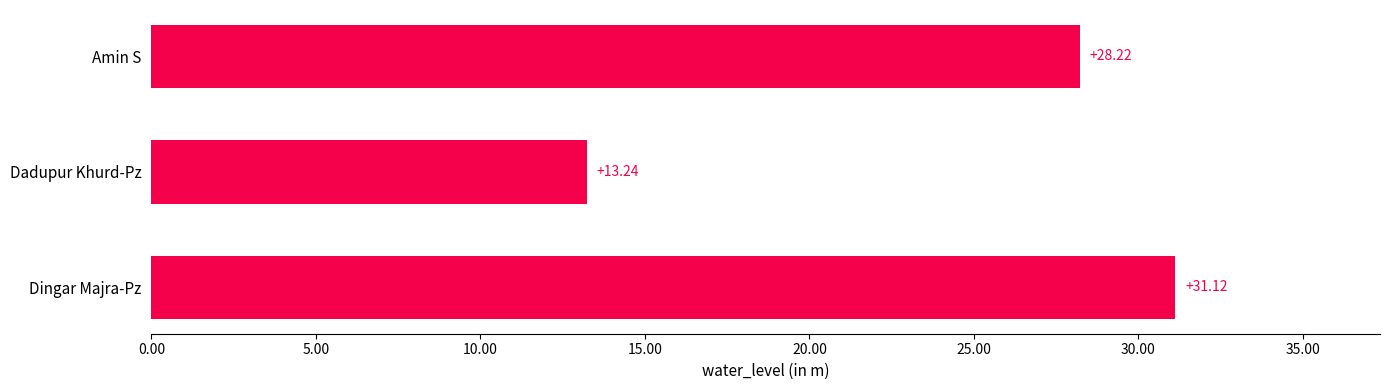

What is the label of the 3rd bar from the top?

Dingar Majra-Pz